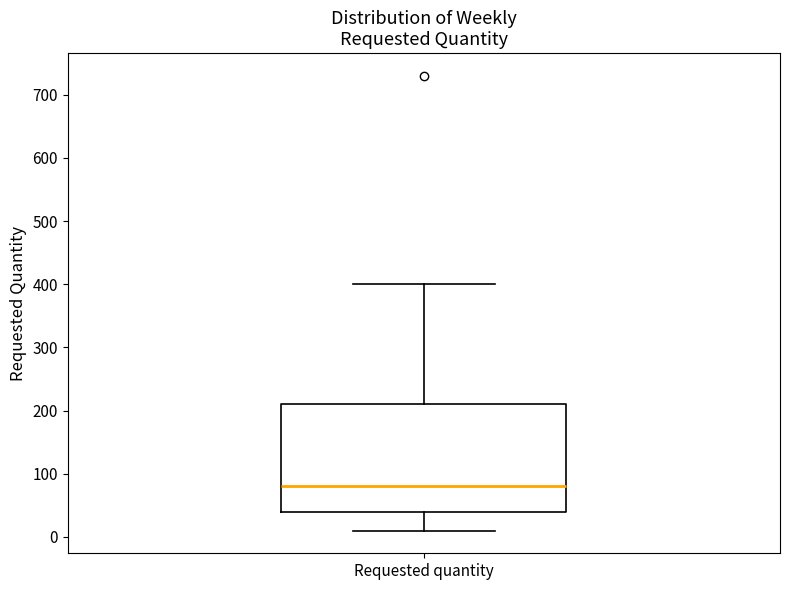

Transcribe this box plot: give where the median line is, the range the box spans, and where the two whiskers end, as read against the y-axis. The values are not printed on the chart, so give them approximately, as read against the axis.

median 80, box 40 to 210, whiskers 10 to 400